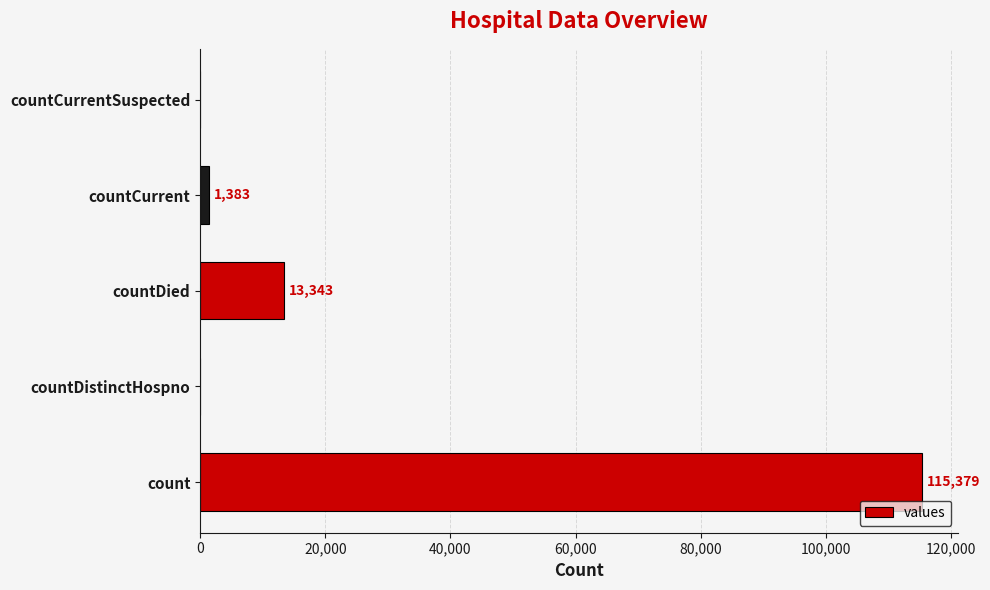

At which label is the value closest to 57689?

countDied